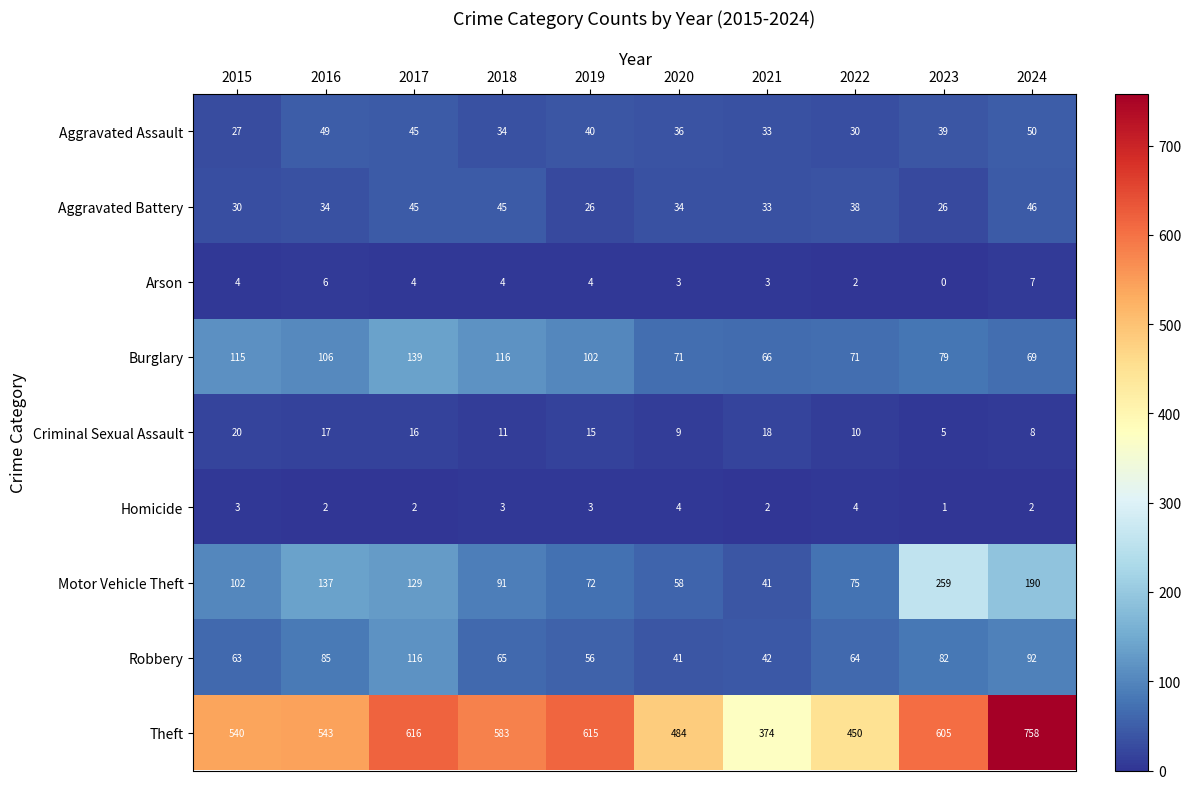

What is the difference between the Robbery values at 2023 and 2016?

3